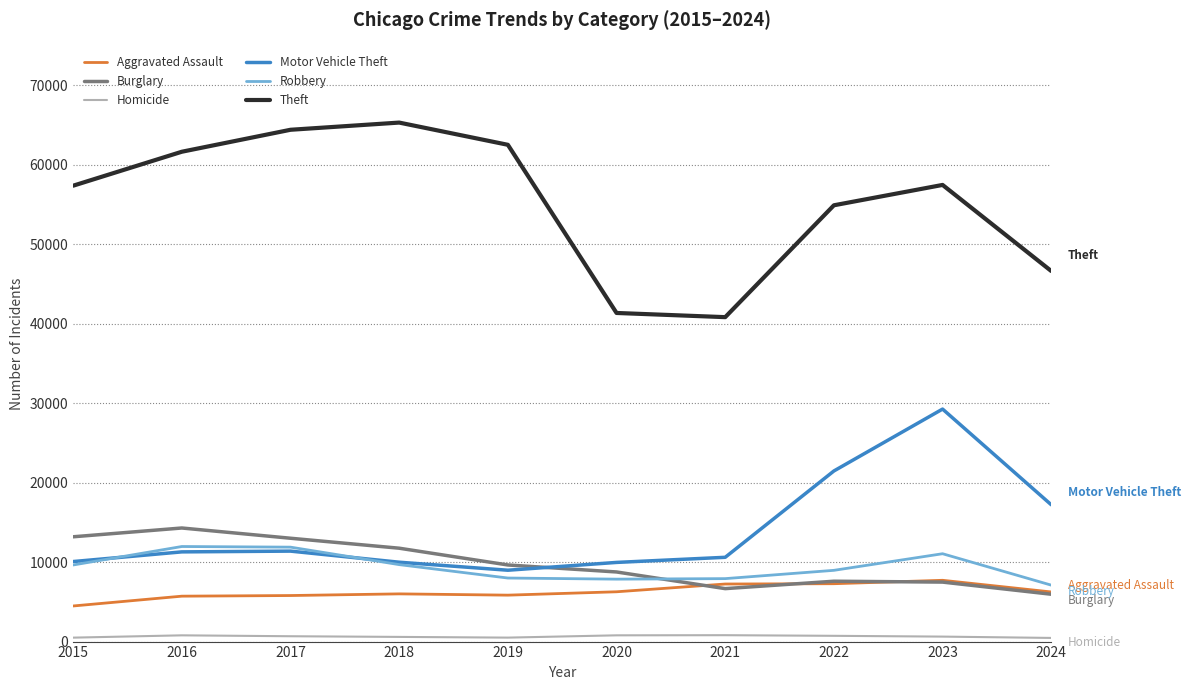

Where does the Burglary series first go above 9638?

2015